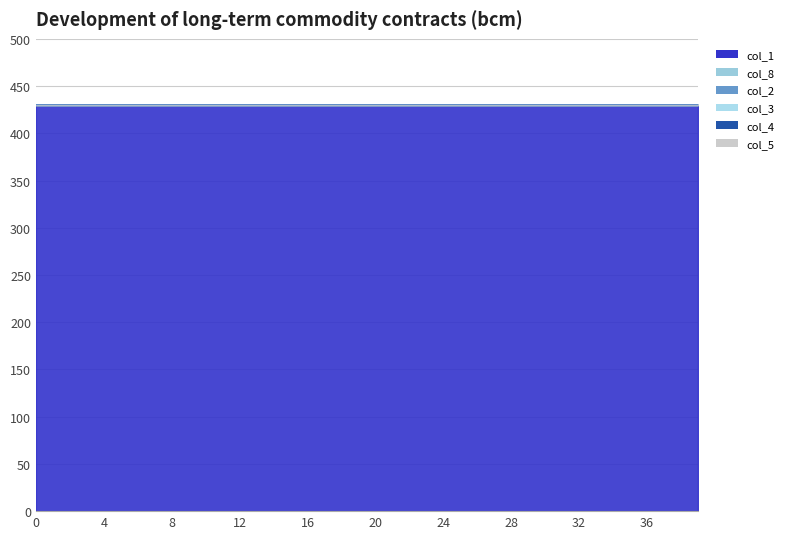

What is the minimum value for col_1?

430.0